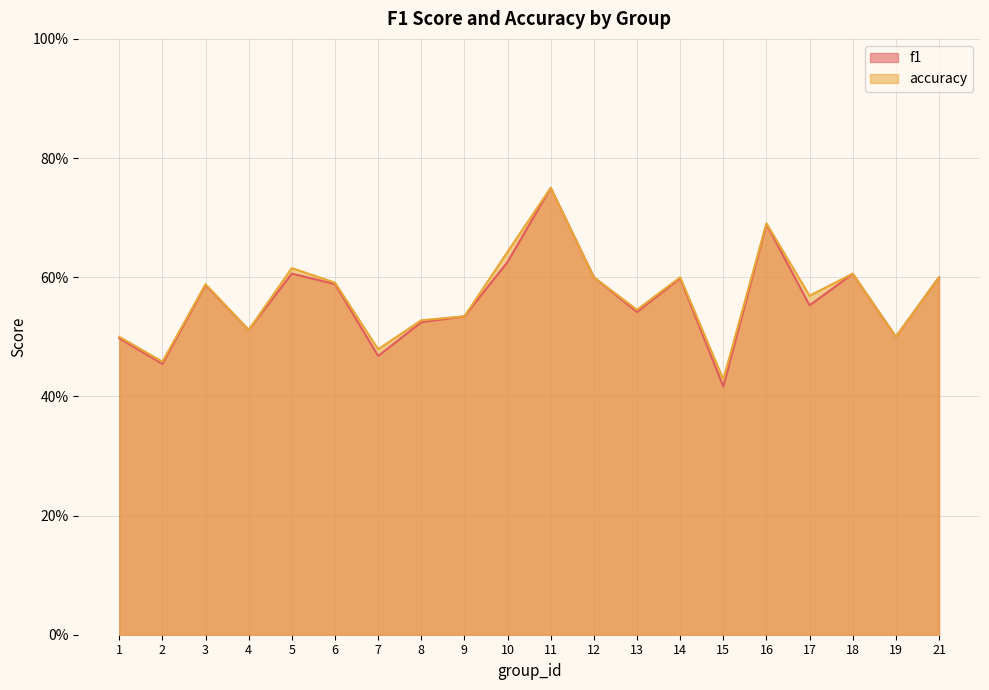

Which series has the widest spread of values?

f1